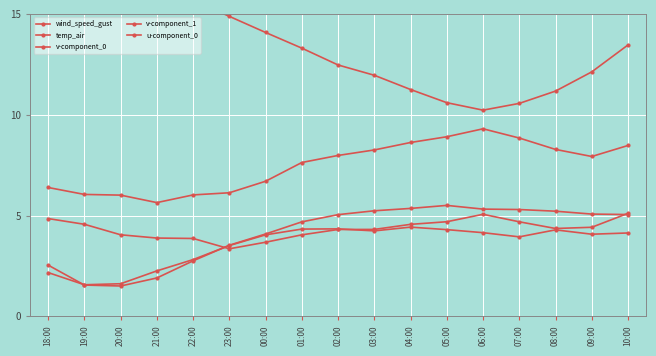

What is the highest value of the v-component_1 series?

5.5